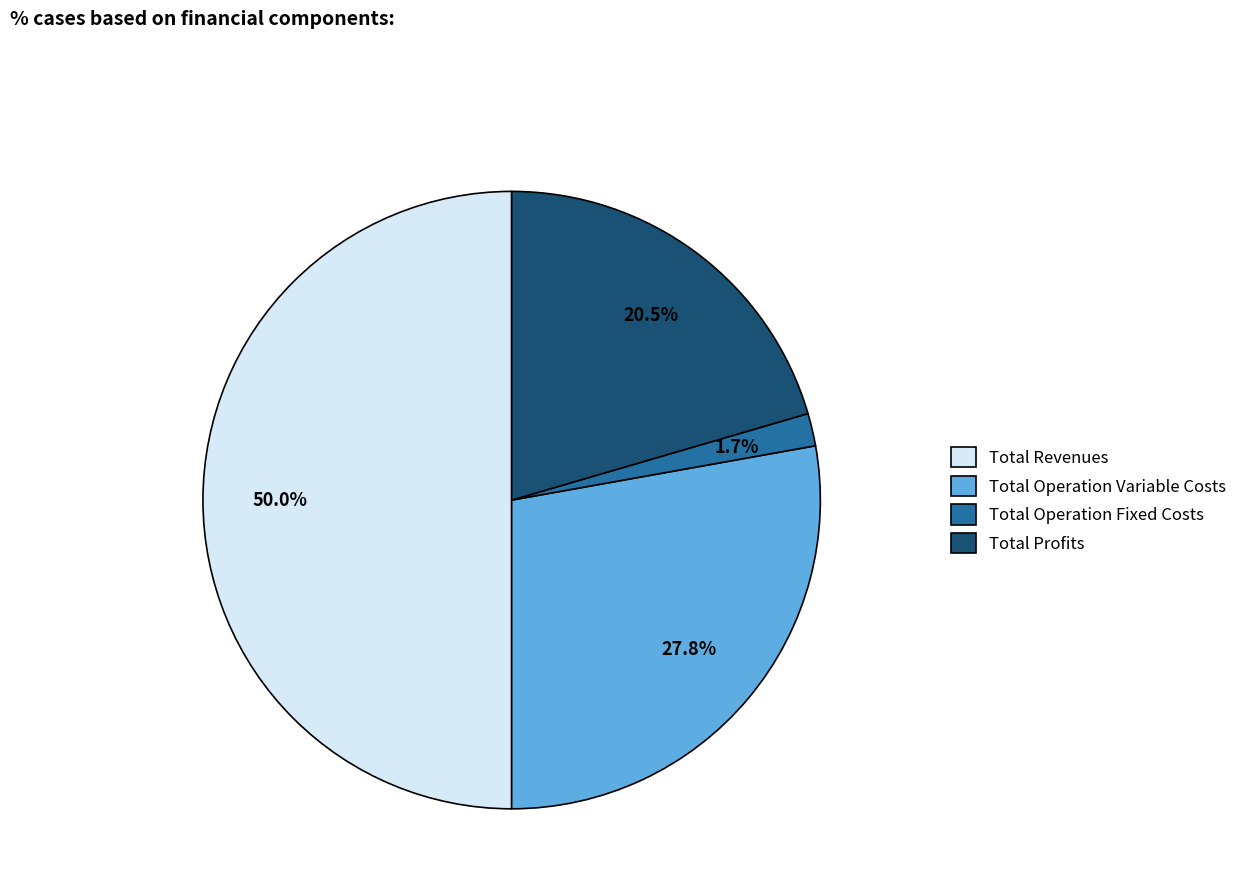

How much of the chart is everything except Total Operation Fixed Costs?

98.3%